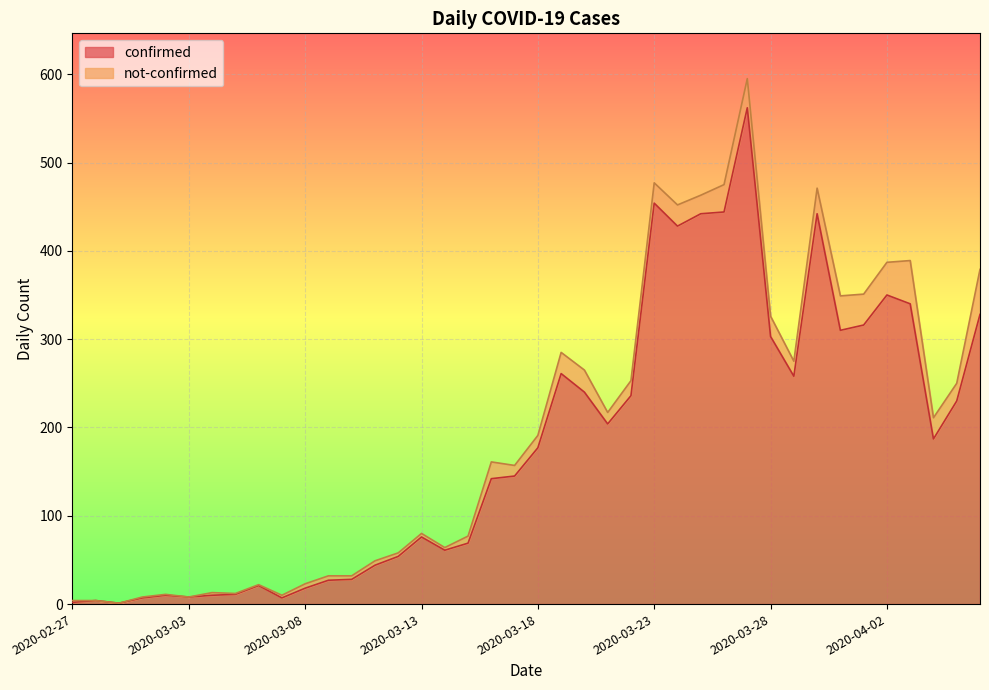

What is the difference between the second highest and minimum values?

453